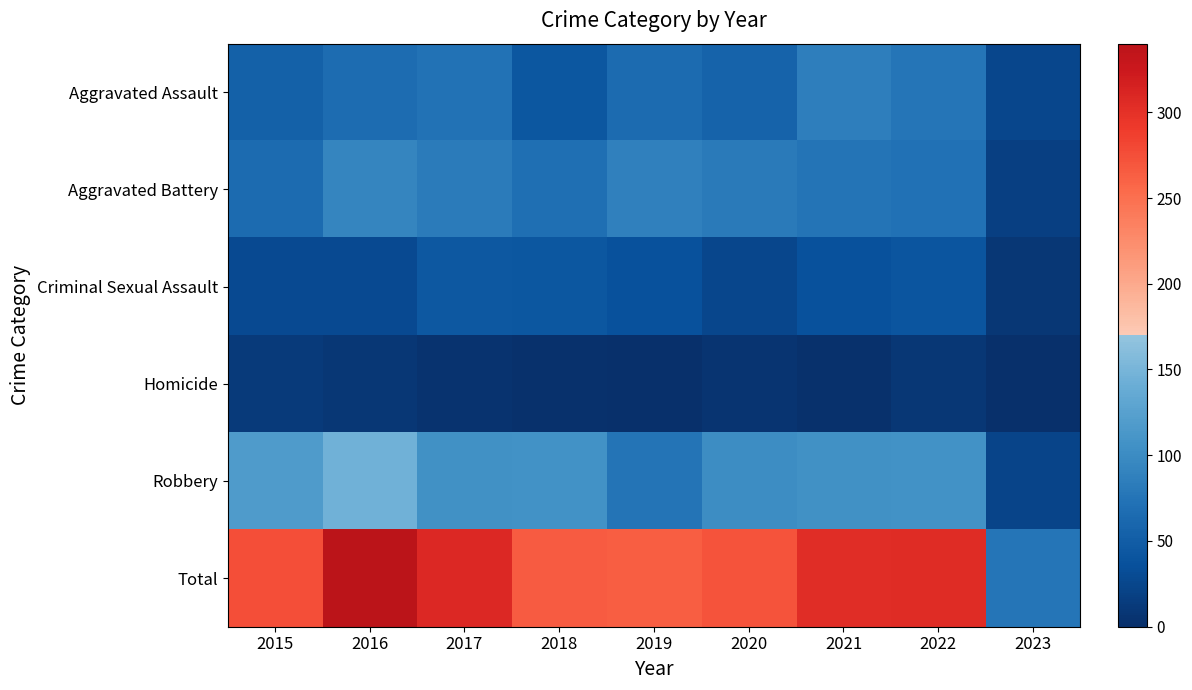

Which series has the widest spread of values?

Total